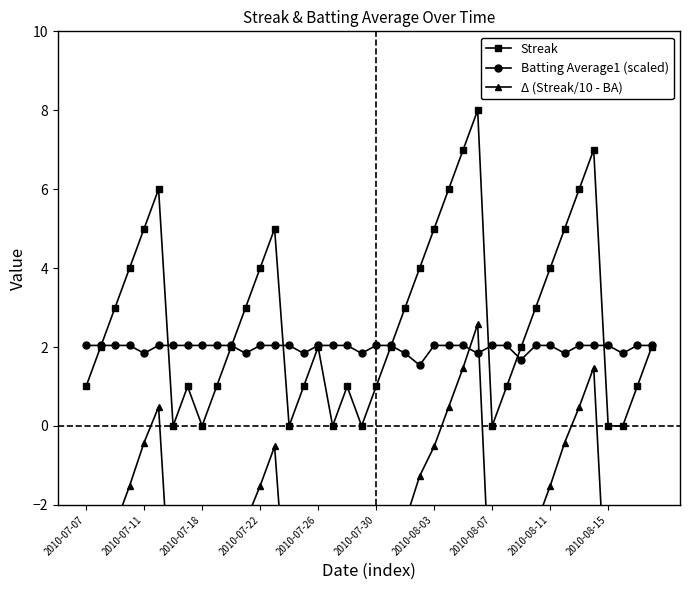

True or false: Δ (Streak/10 - BA) and Streak cross at least once.

False